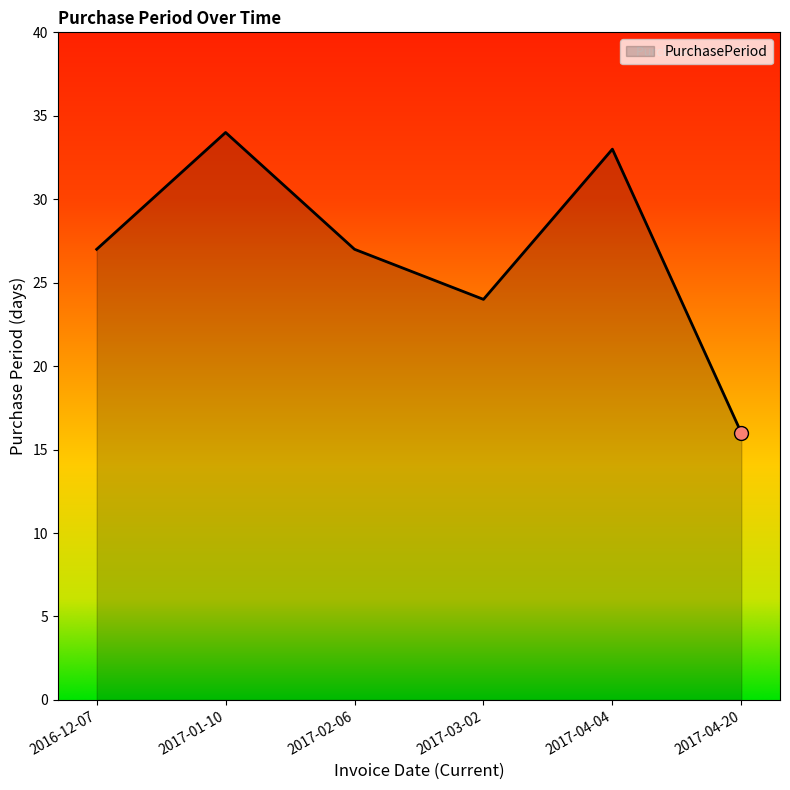

At which label is the value closest to 25?

2017-03-02